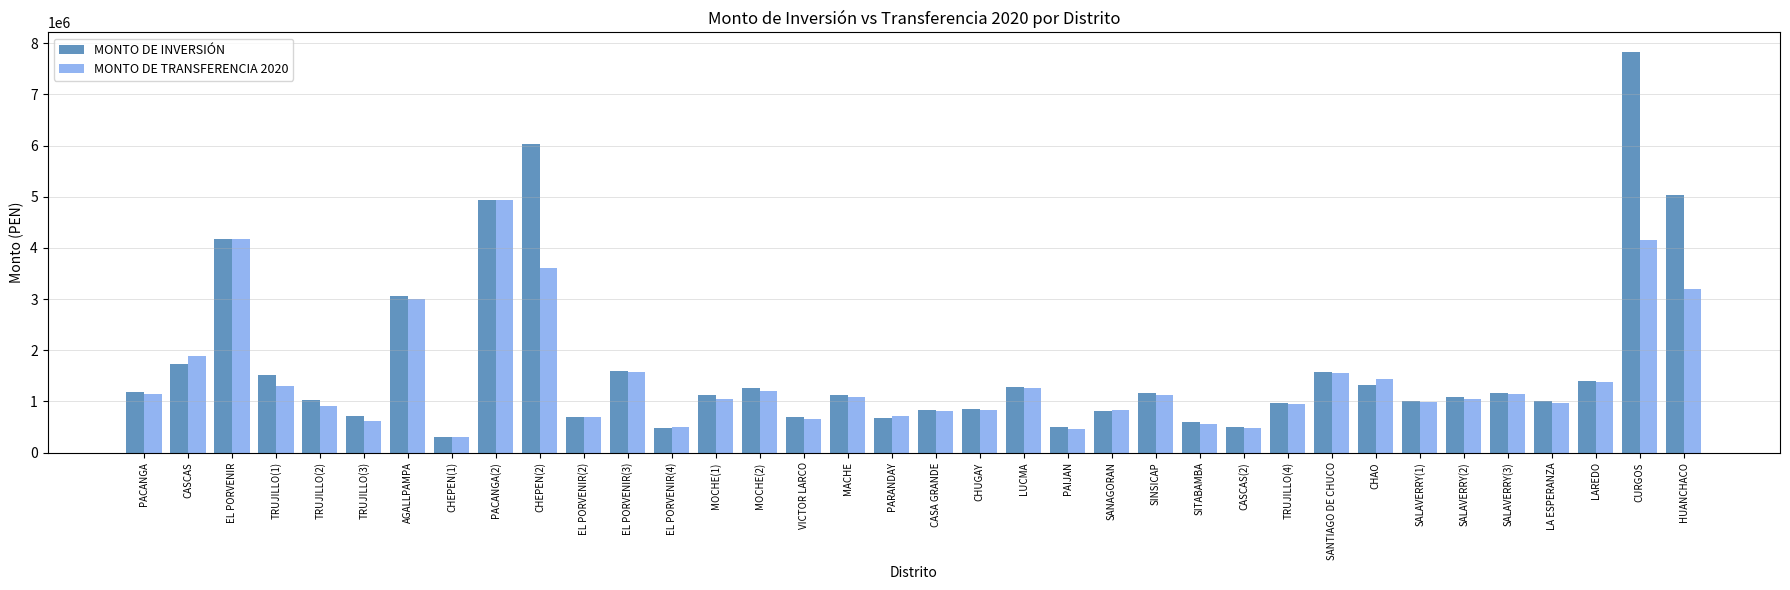

Count the number of categories in the chart.

36